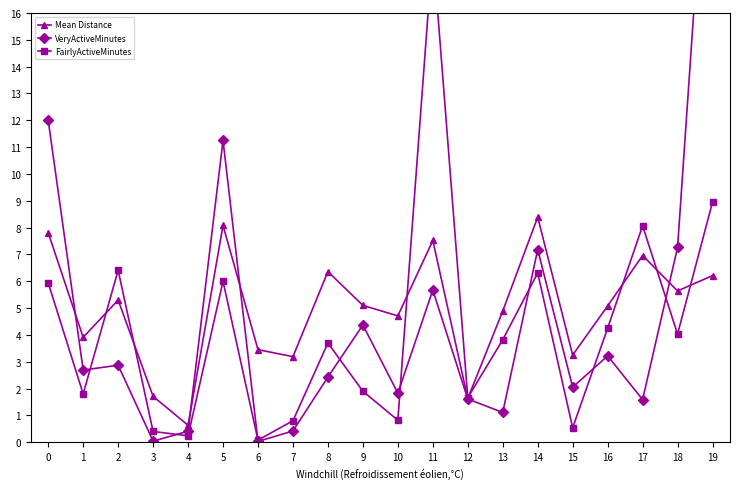

True or false: VeryActiveMinutes has more than 0 interior local peaks.

True